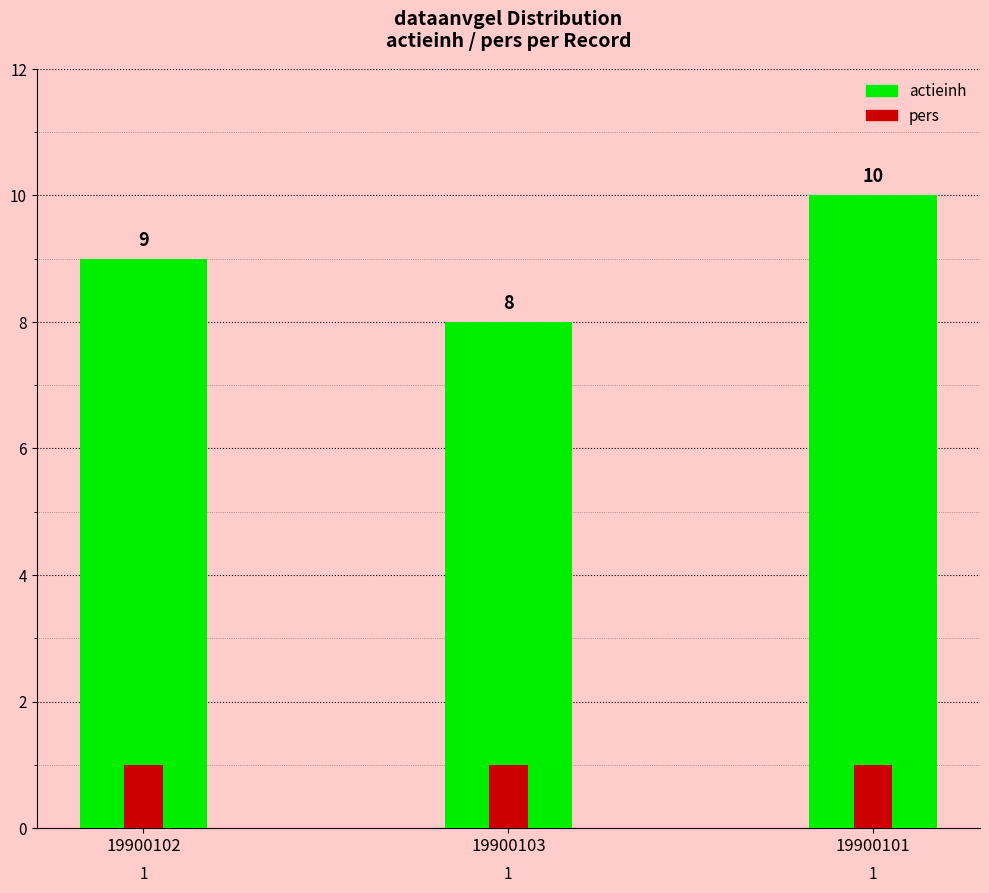

What is the sum of all pers values?

3